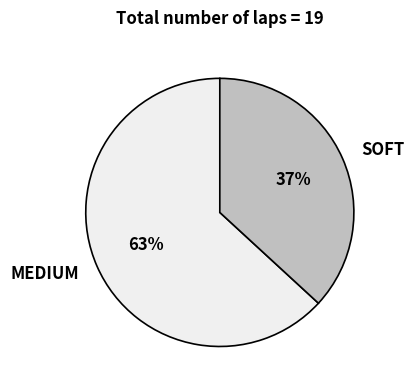

Rank the categories by value from highest to lowest.

MEDIUM, SOFT